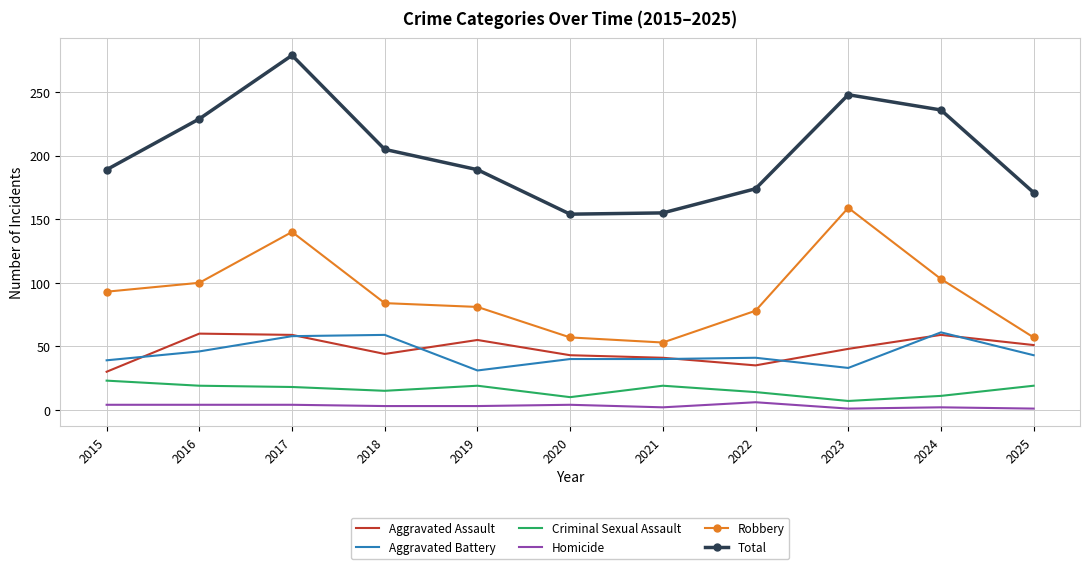

The value of Aggravated Battery at 2016 is 27. True or false?

False